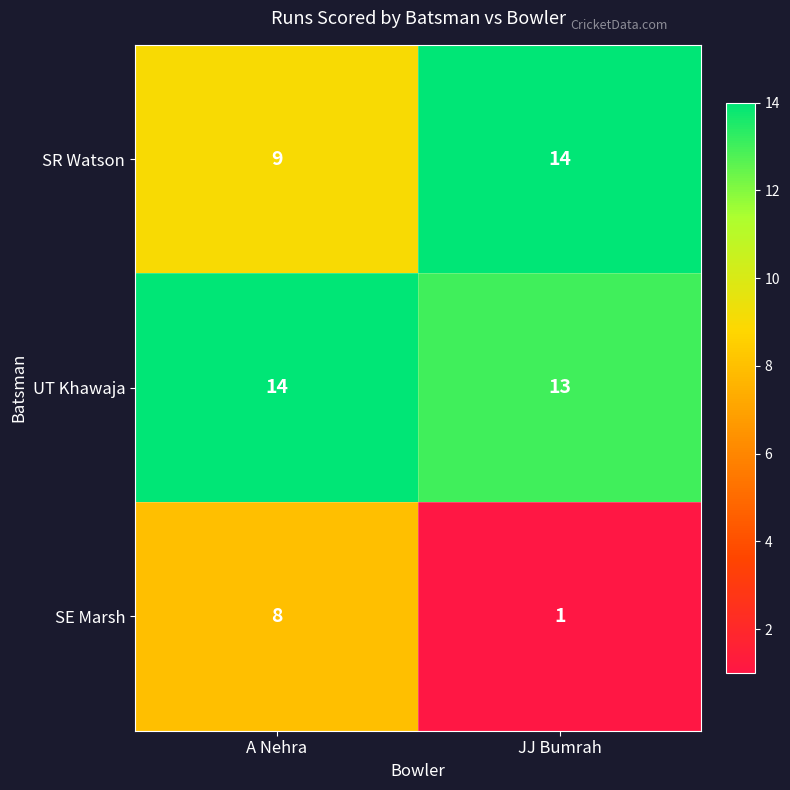

How many data points does each series have?

2